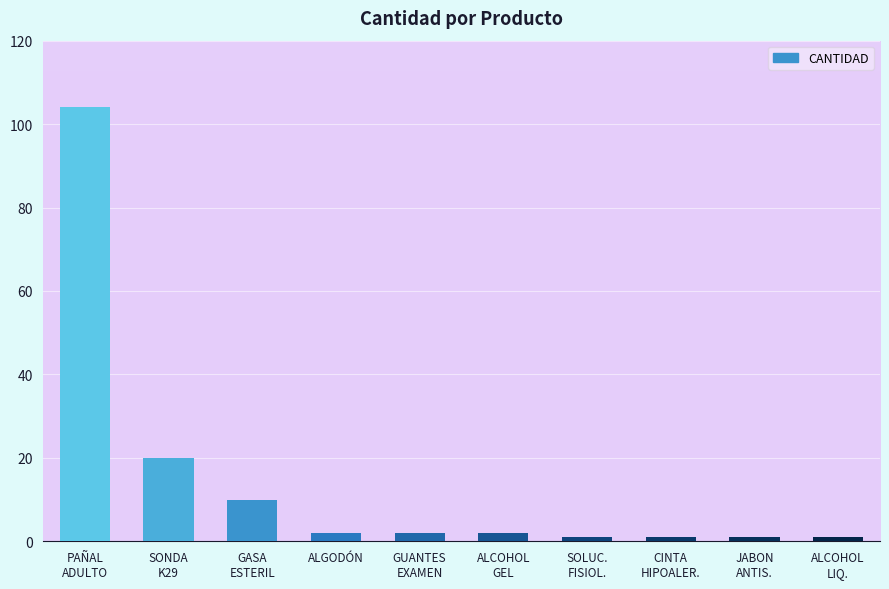

What is the difference between the maximum and minimum values?

103